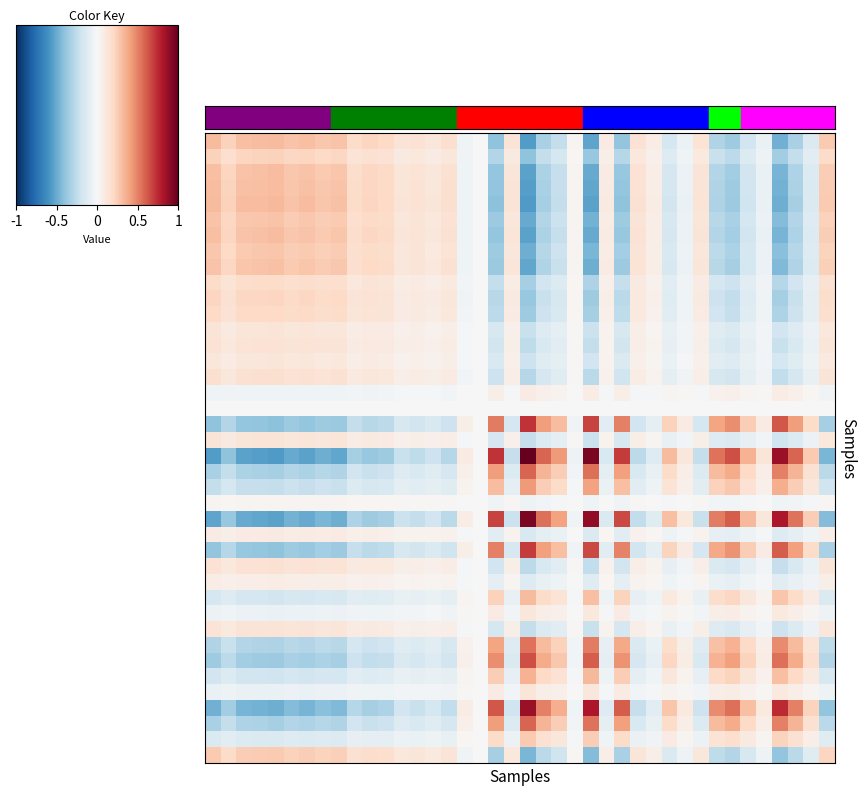

How many categories are shown in the chart?

40